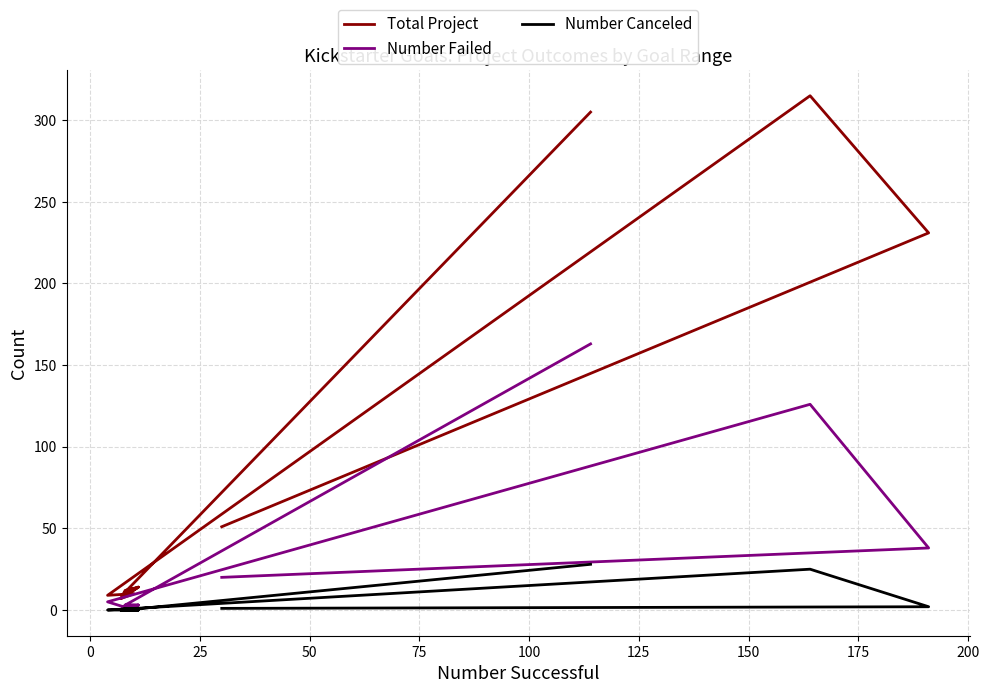

What is the difference between the highest and lowest values at 100?

7